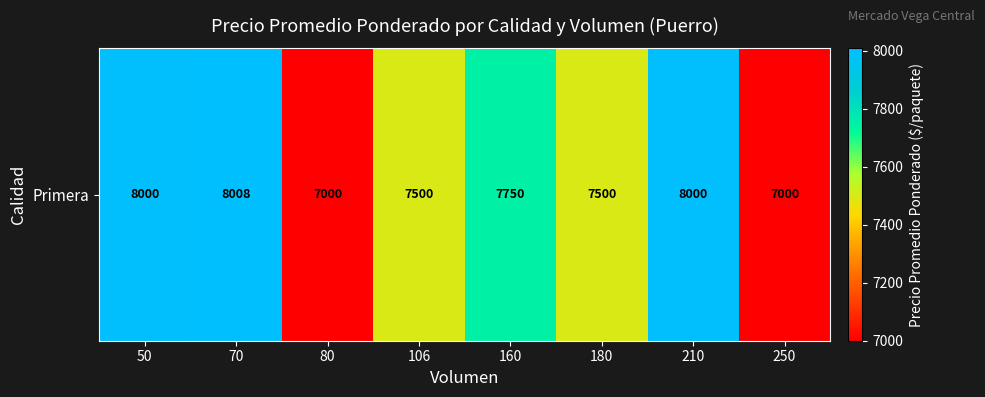

What is the ratio of the value at 250 to the value at 50?

0.9